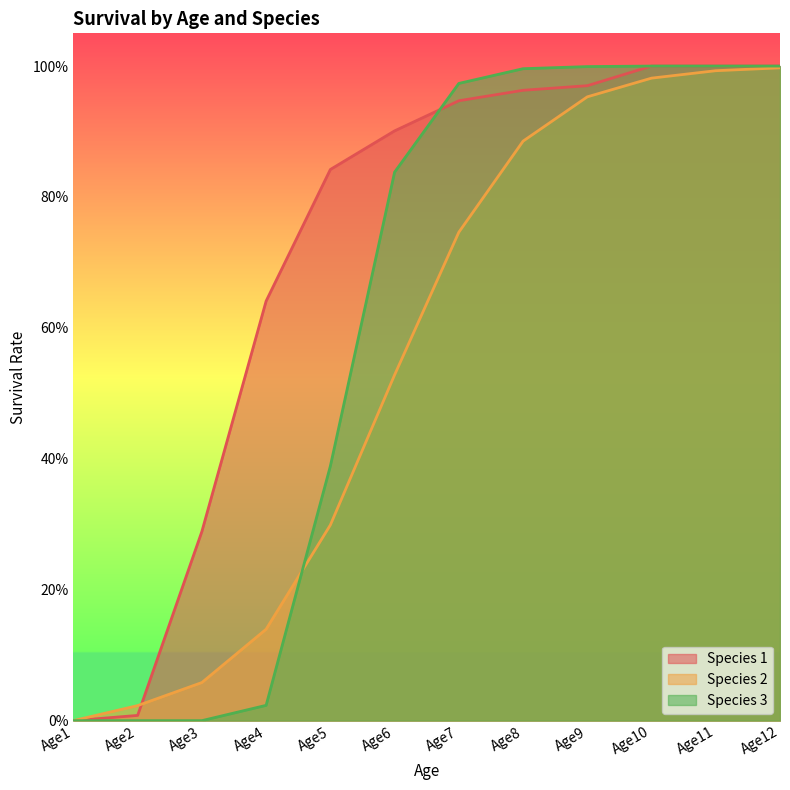

What are all the series names shown in the legend?

Species 1, Species 2, Species 3